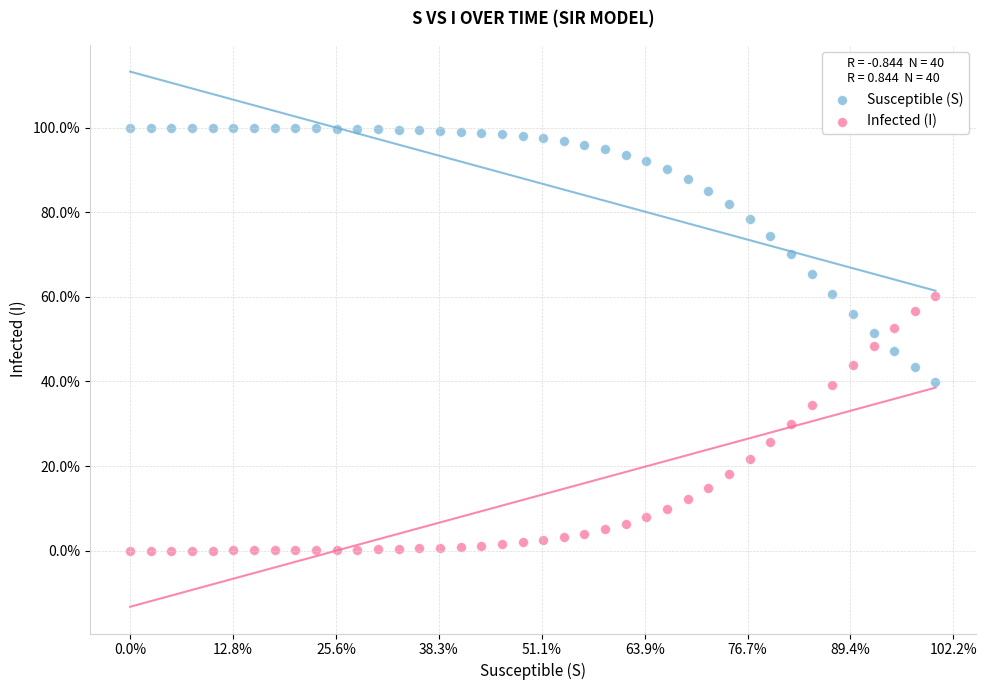

What are all the series names shown in the legend?

Susceptible (S), Infected (I)